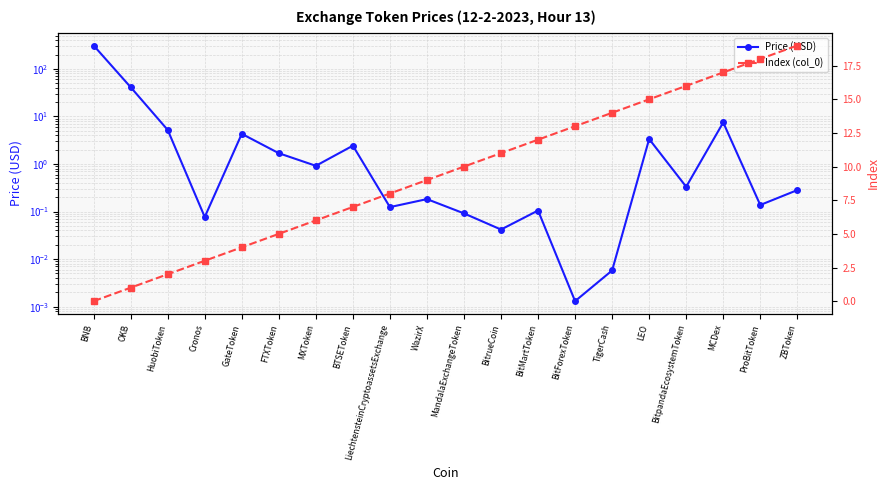

Which series has the widest spread of values?

Price (USD)